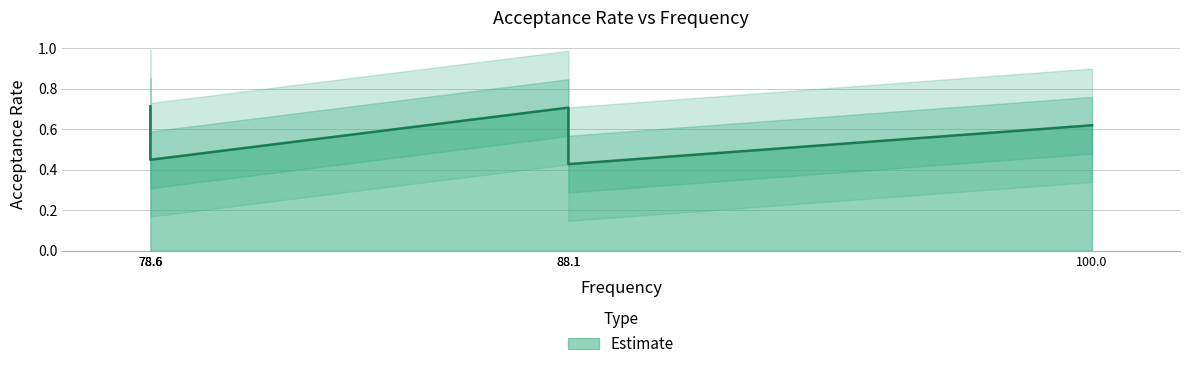

How many data points does each series have?

6